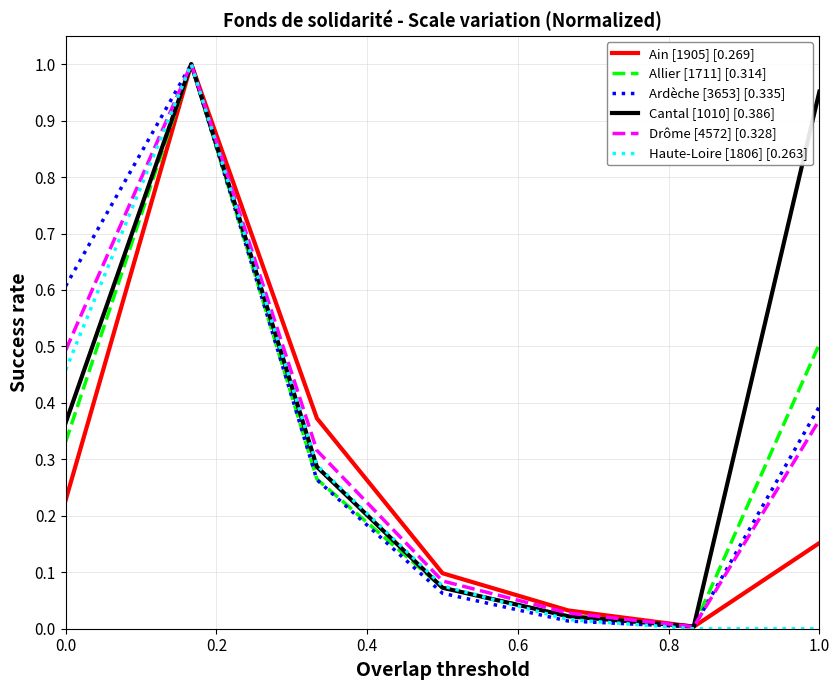

What are all the series names shown in the legend?

Ain [1905] [0.269], Allier [1711] [0.314], Ardèche [3653] [0.335], Cantal [1010] [0.386], Drôme [4572] [0.328], Haute-Loire [1806] [0.263]